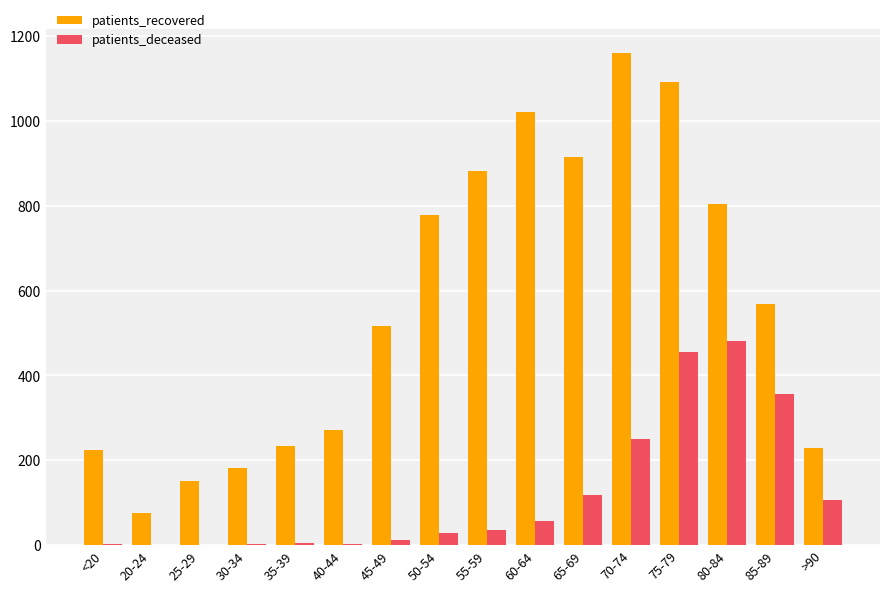

What is the sum of all patients_recovered values?

9099